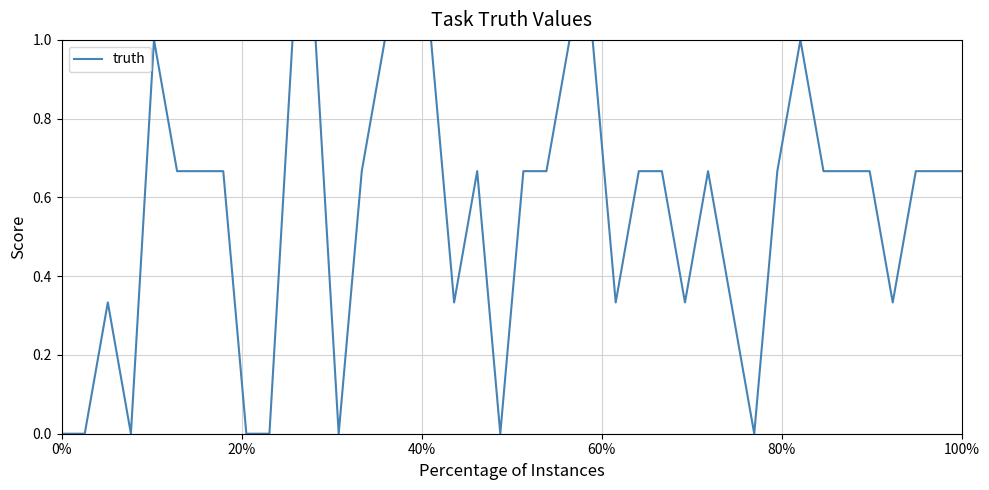

What is the difference between the maximum and minimum values?

1.0